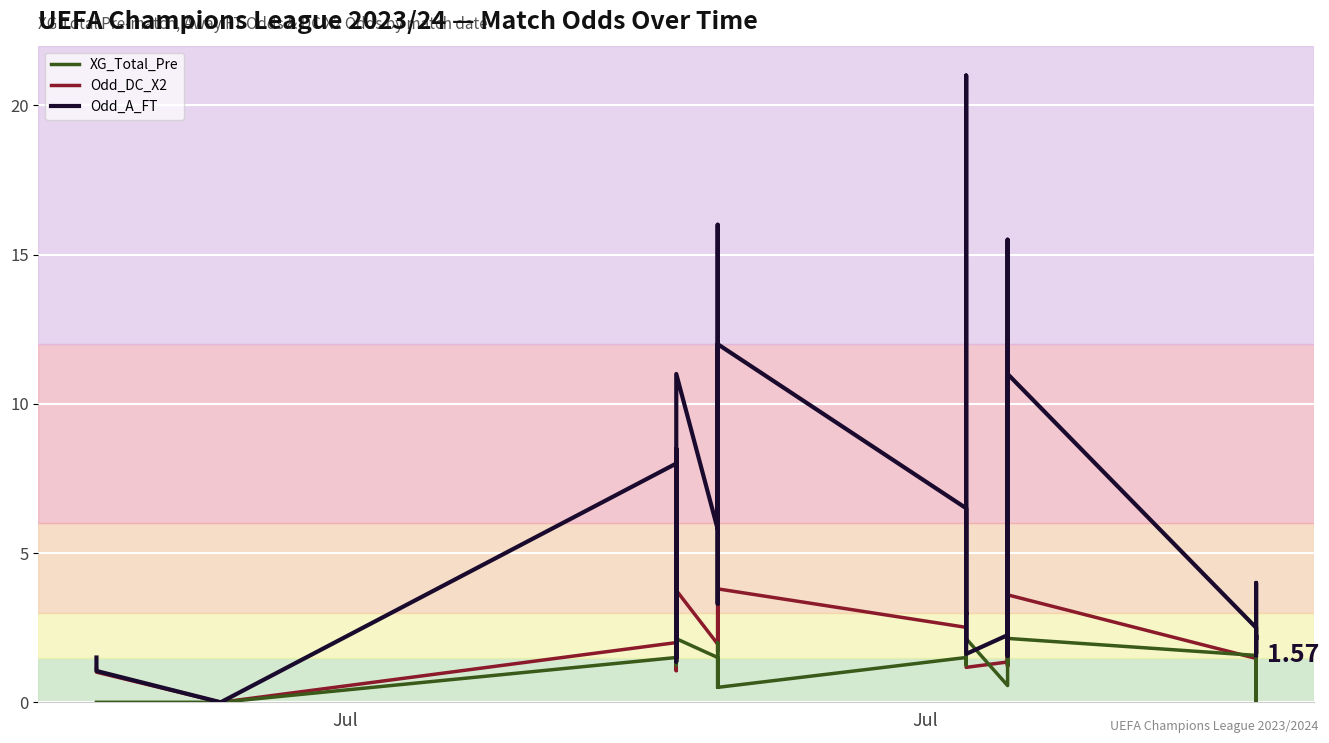

List the series in order of their peak value, lowest first.

XG_Total_Pre, Odd_DC_X2, Odd_A_FT